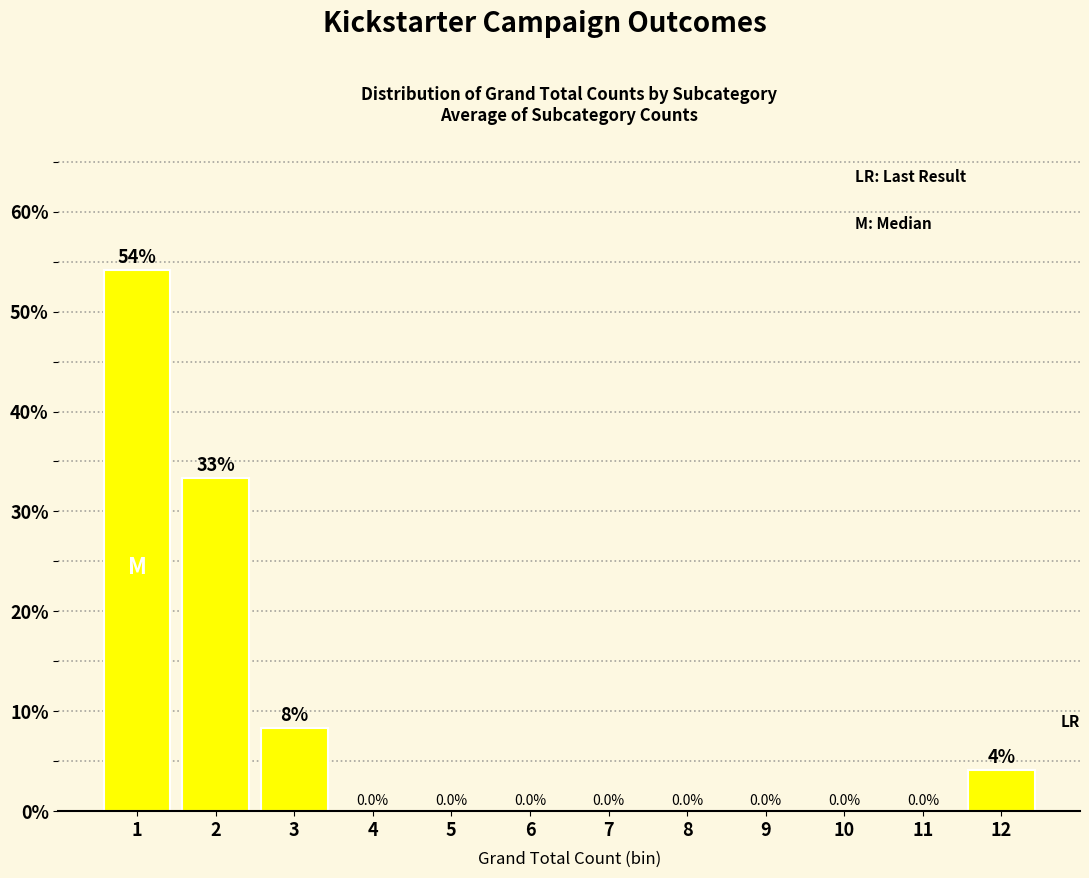

The chart shows a value of 0.0 at 7. True or false?

True